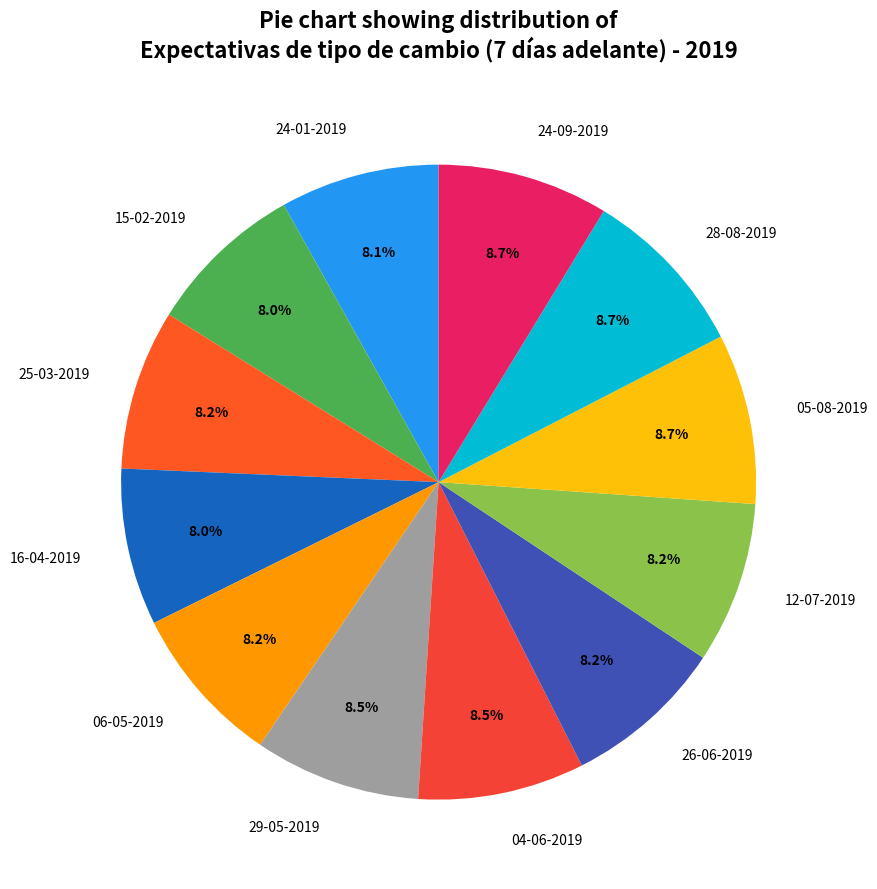

Count the number of slices in the pie.

12